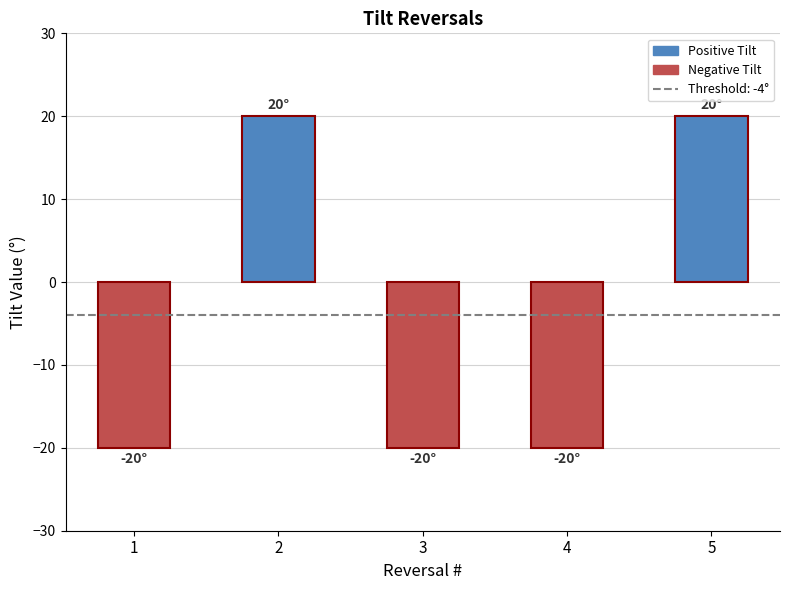

Count the number of data series in this chart.

1